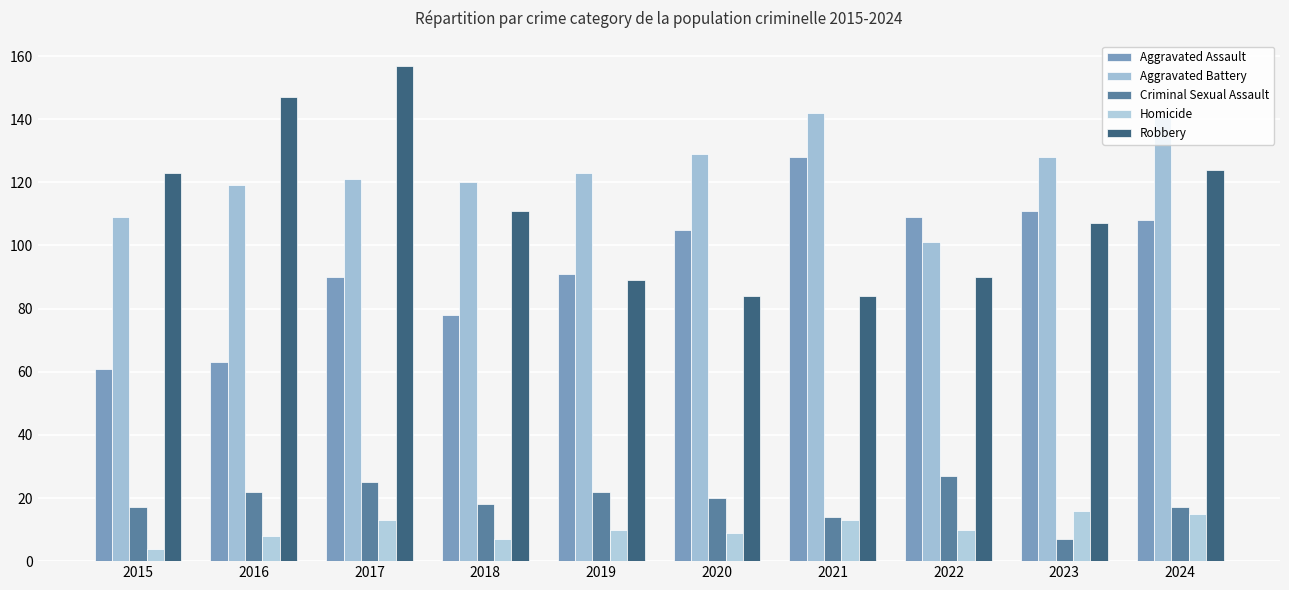

At how many categories does at least one series exceed 95?

10